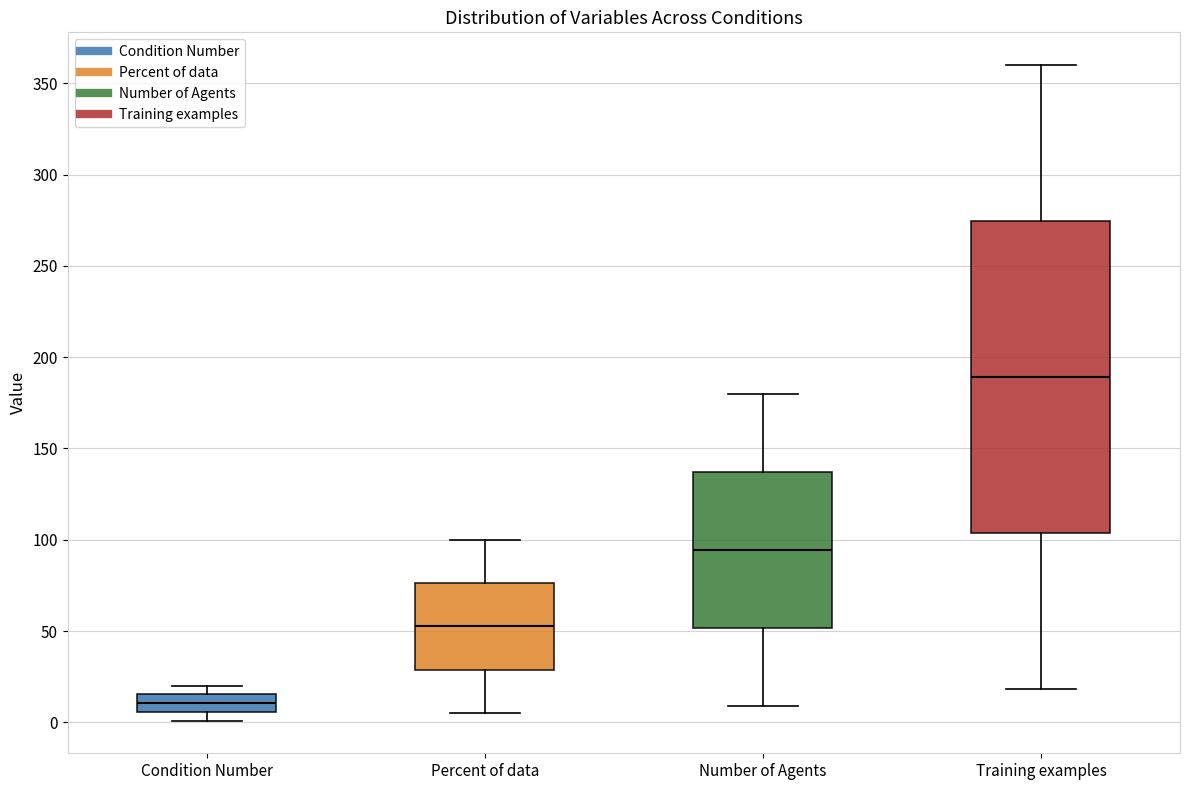

Reading left to right, transcribe this box plot: for each box, give where its median line is, the range the box spans, and where its two whiskers end, as read against the y-axis. The values are not printed on the chart, so give them approximately, as read against the axis.

Condition Number: median 10, box 5 to 15, whiskers 0 to 20
Percent of data: median 55, box 30 to 75, whiskers 5 to 100
Number of Agents: median 95, box 50 to 135, whiskers 10 to 180
Training examples: median 190, box 105 to 275, whiskers 20 to 360